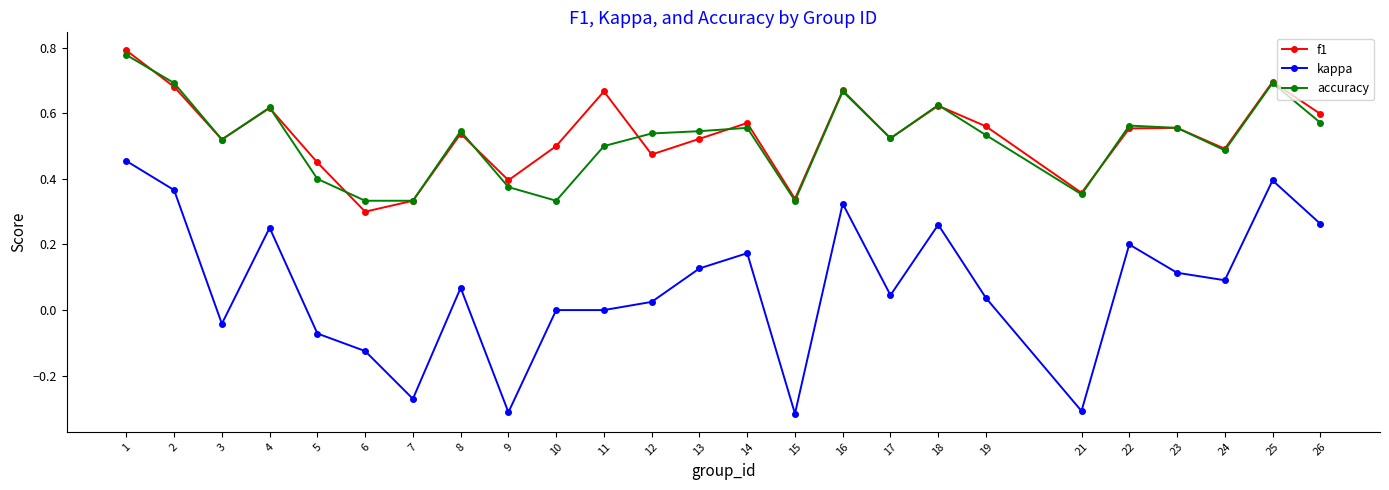

Between 4 and 14, which series saw the biggest shift?

kappa